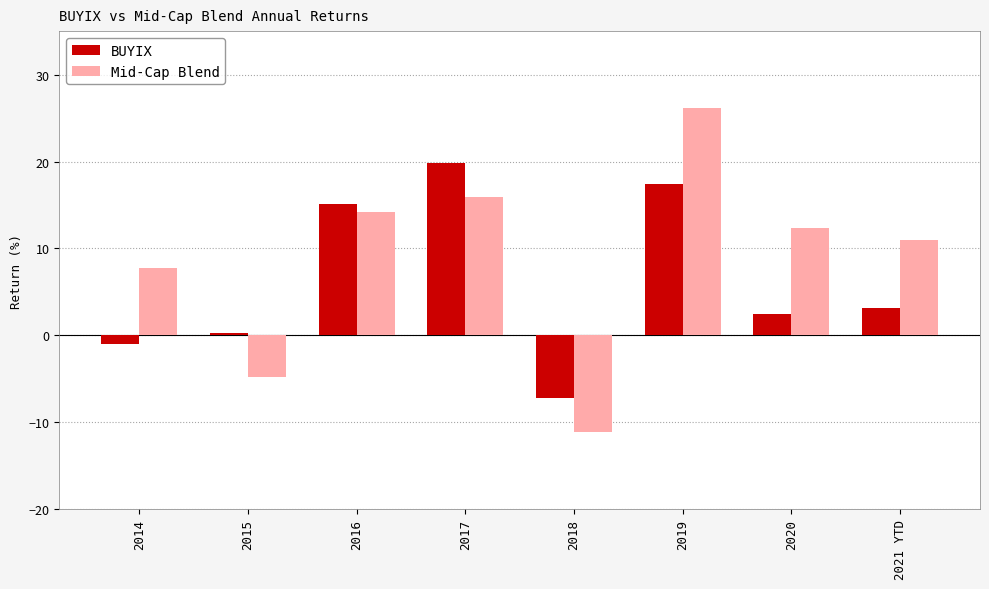

How many values in Mid-Cap Blend are below zero?

2